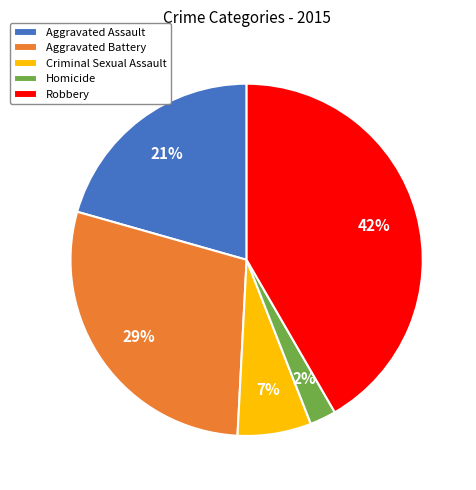

What is the ratio of the value at Aggravated Assault to the value at Criminal Sexual Assault?

3.0